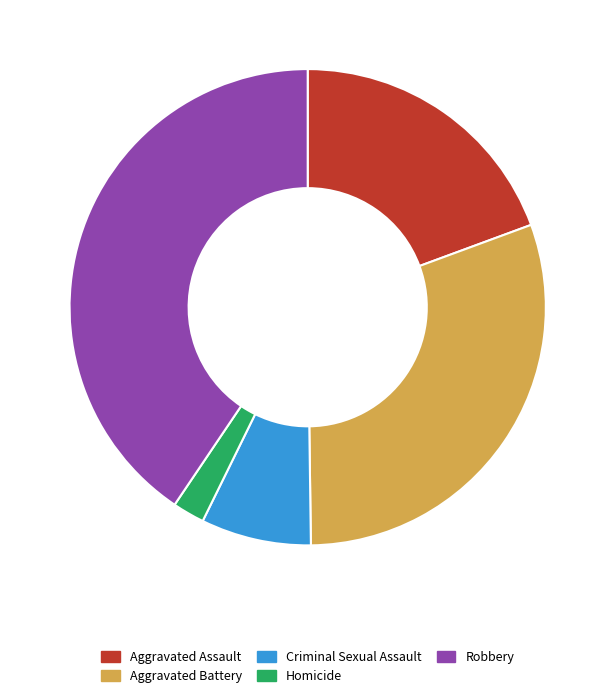

Combined, do Criminal Sexual Assault and Aggravated Assault account for over 50%?

No